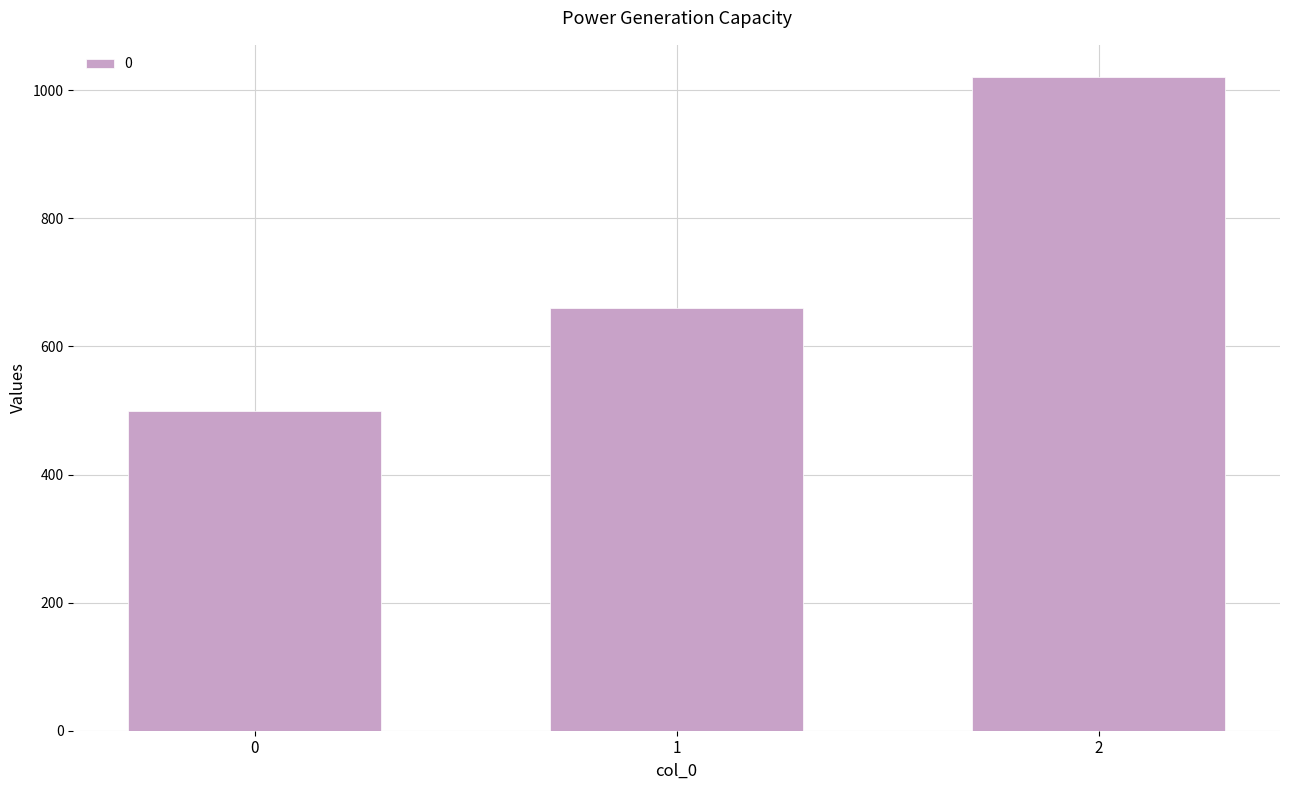

What is the sum of all values?

2180